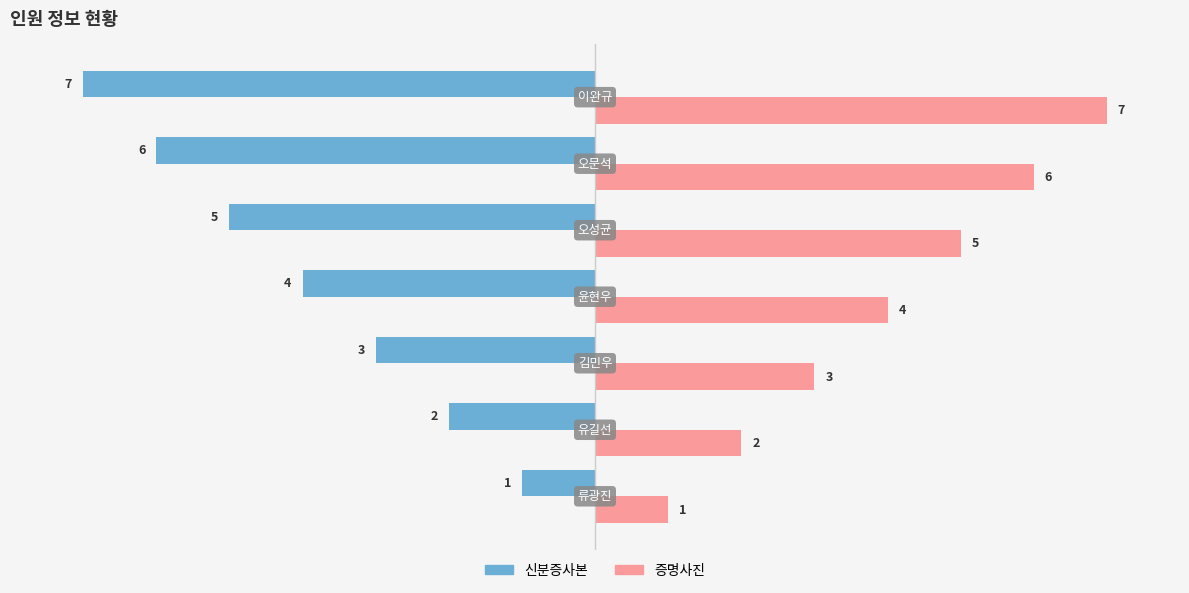

What is the average value of the 신분증사본 series?

-4